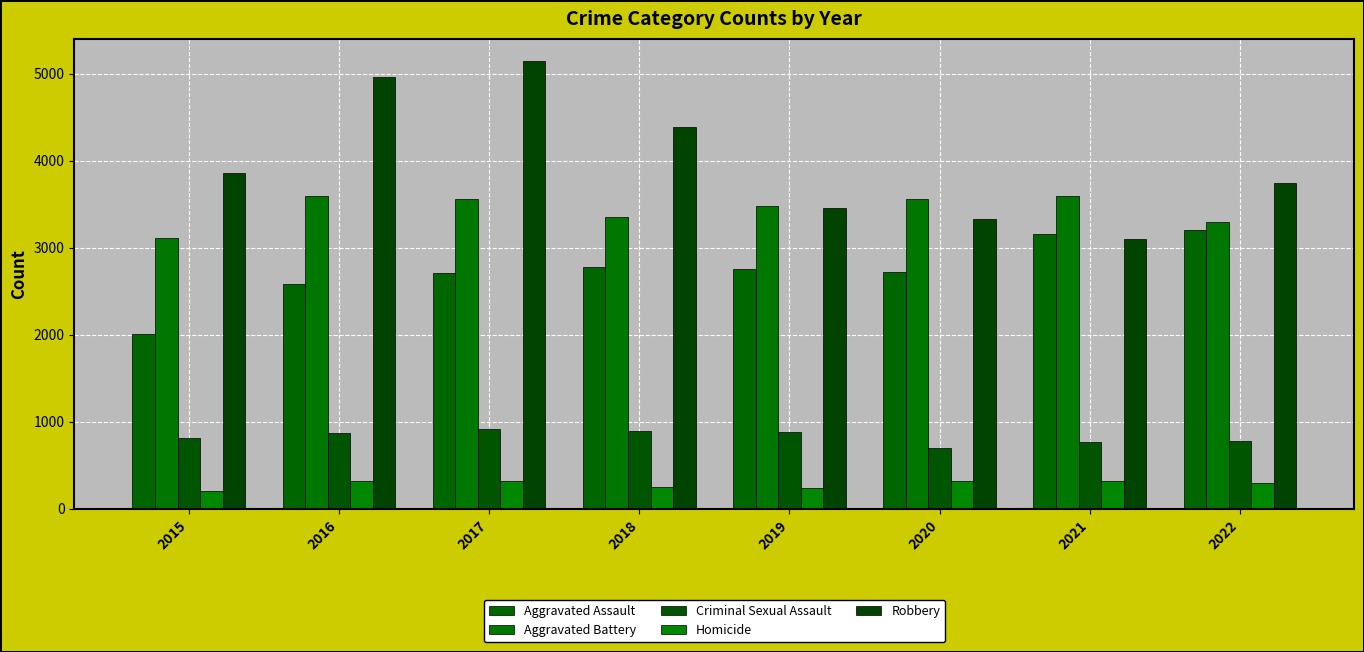

At which category is the sum across all series the highest?

2017